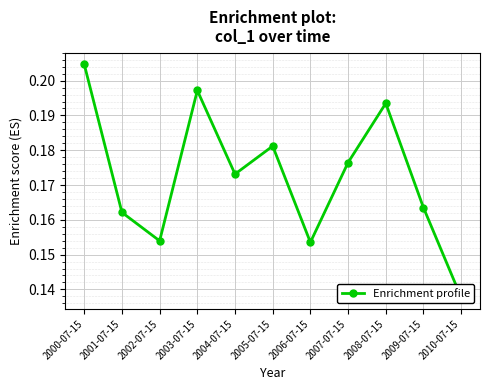

What is the label of the 4th point from the right?

2007-07-15